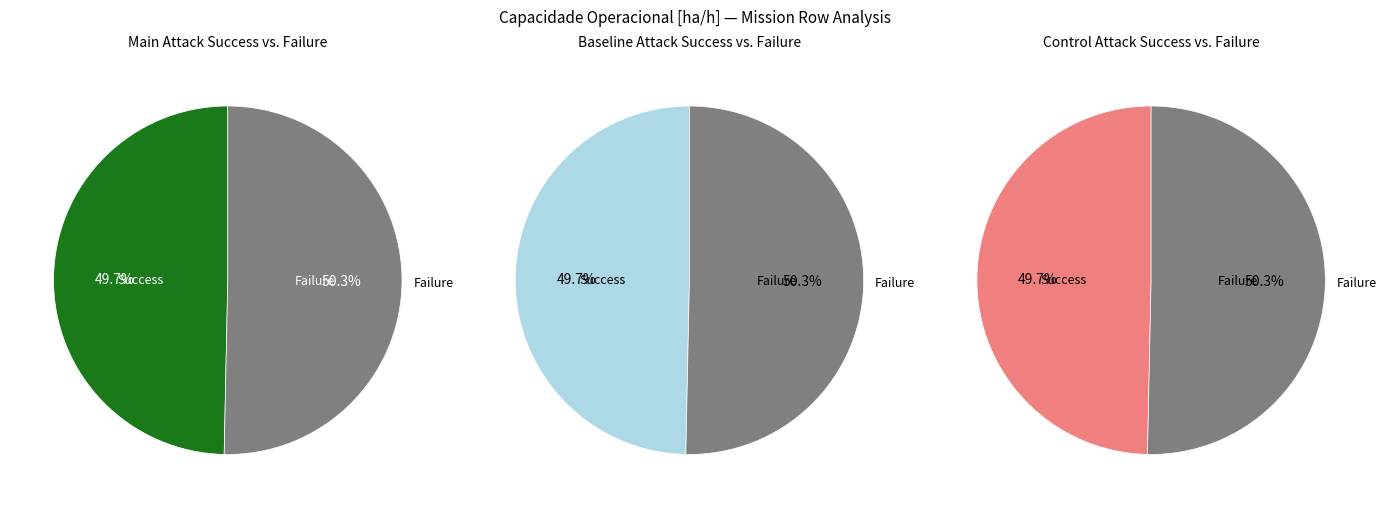

Does Row 1 account for over 50% of the chart?

Yes